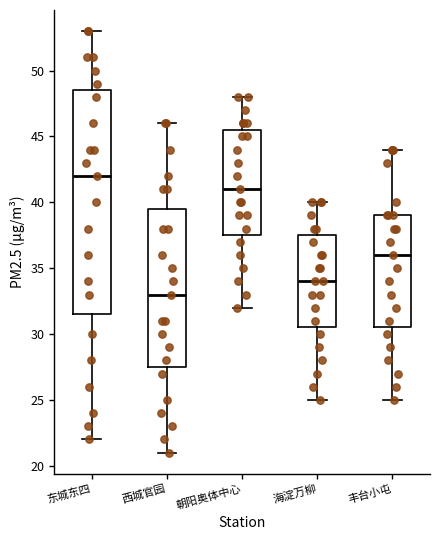

Which box is the tallest, from its lower edge to its upper edge?

东城东四